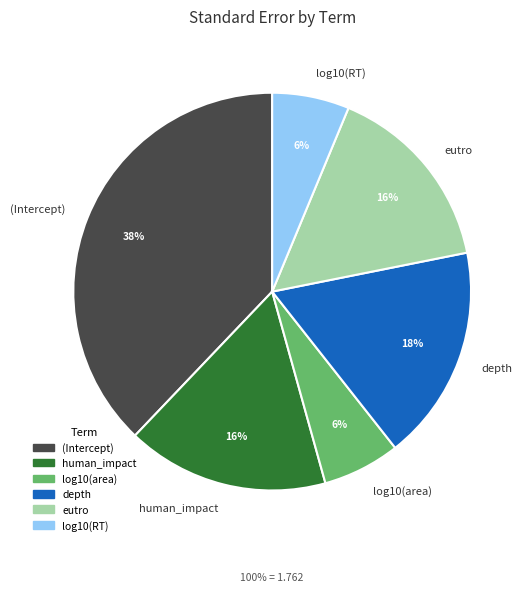

Is there any slice that represents more than half of the pie?

No